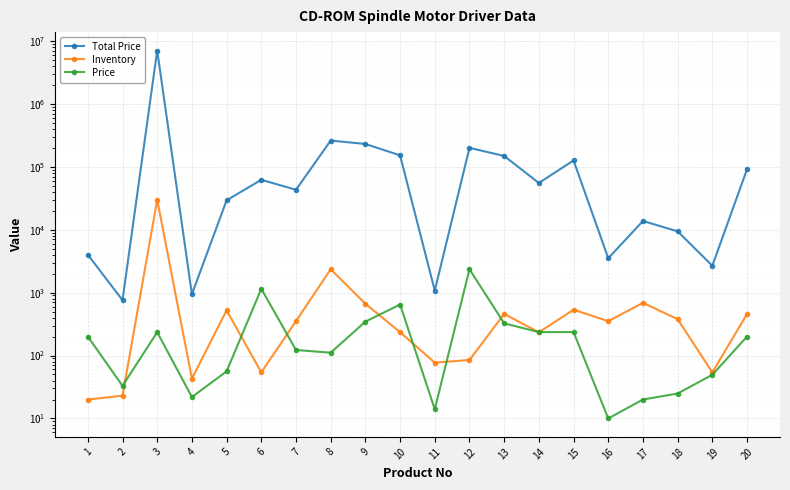

Between which two adjacent categories do Inventory and Price first intersect?

2 and 3